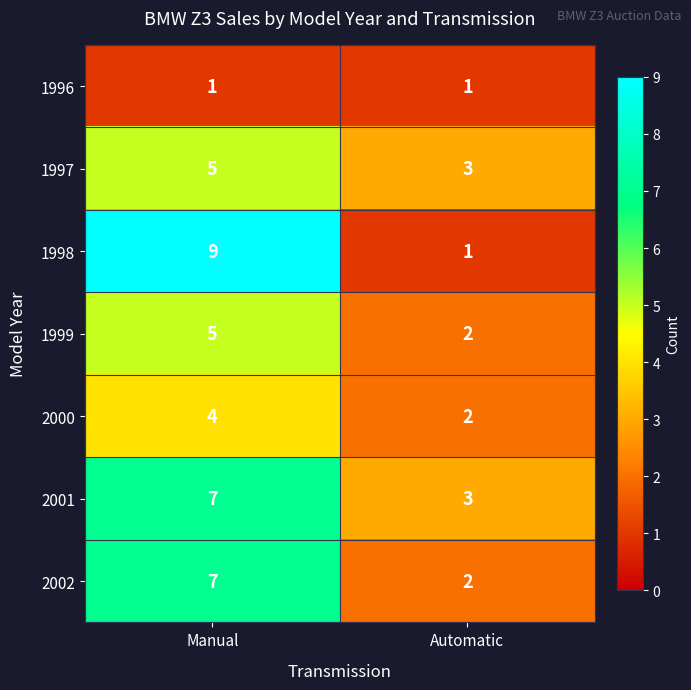

List the labels in order of 2000 value, smallest first.

Automatic, Manual